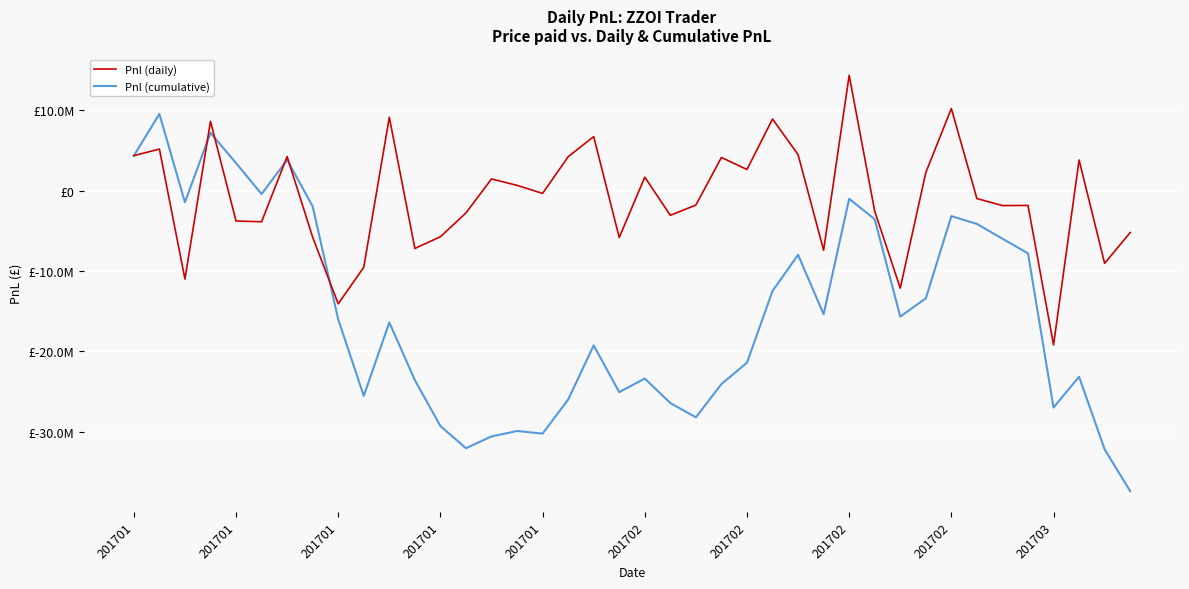

How many intersections are there between Pnl (daily) and Pnl (cumulative)?

5